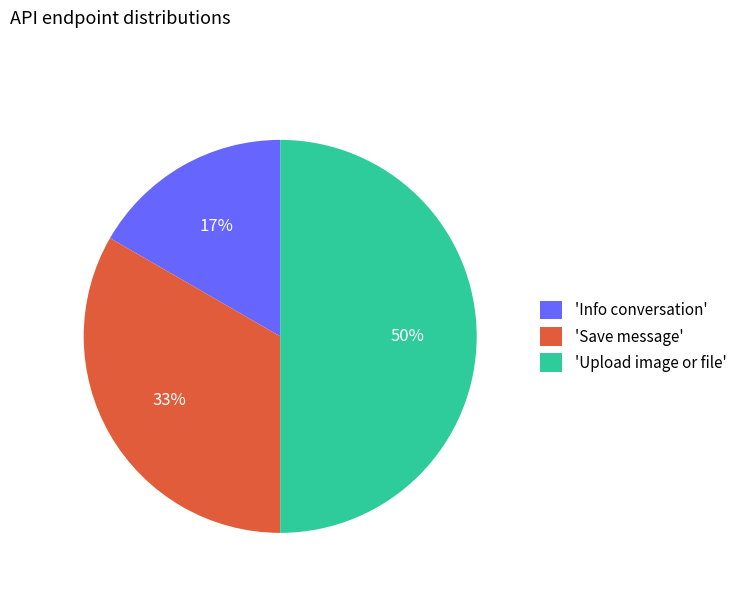

What percentage is the 'Info conversation' slice, to the nearest percent?

17%